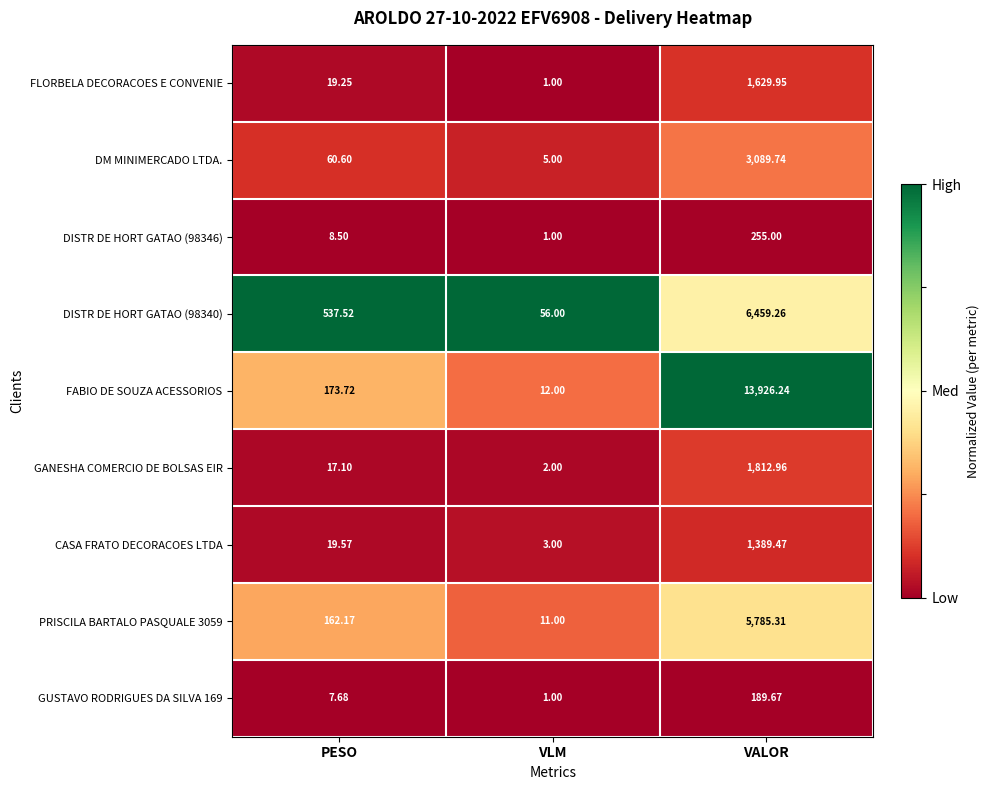

Which series changed the most between PESO and VALOR?

FABIO DE SOUZA ACESSORIOS